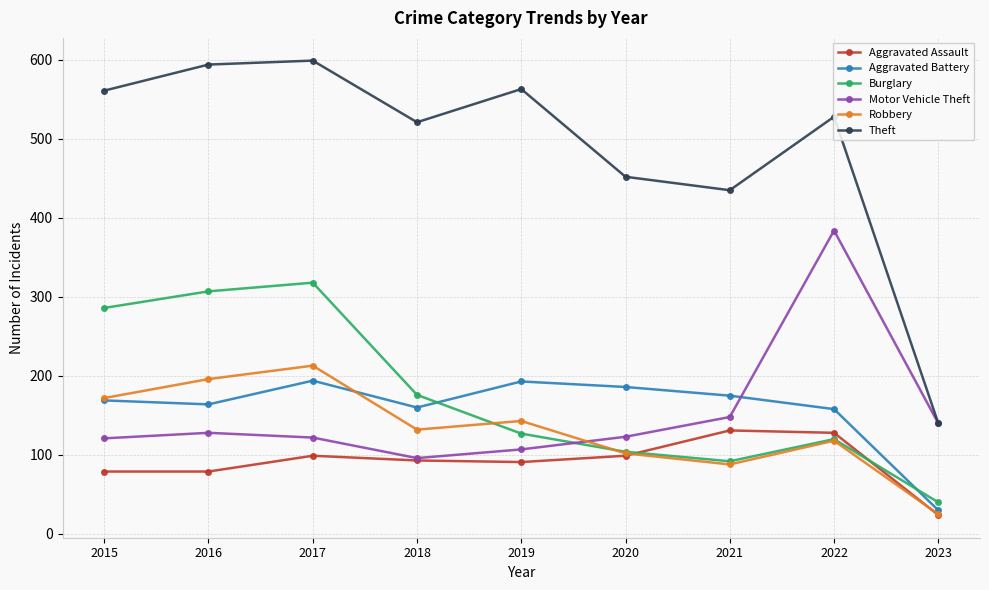

The value of Robbery at 2017 is 213. True or false?

True